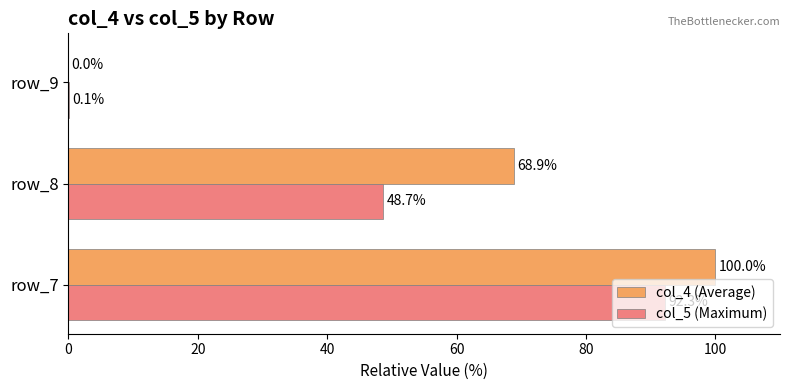

How many series are shown in this chart?

2